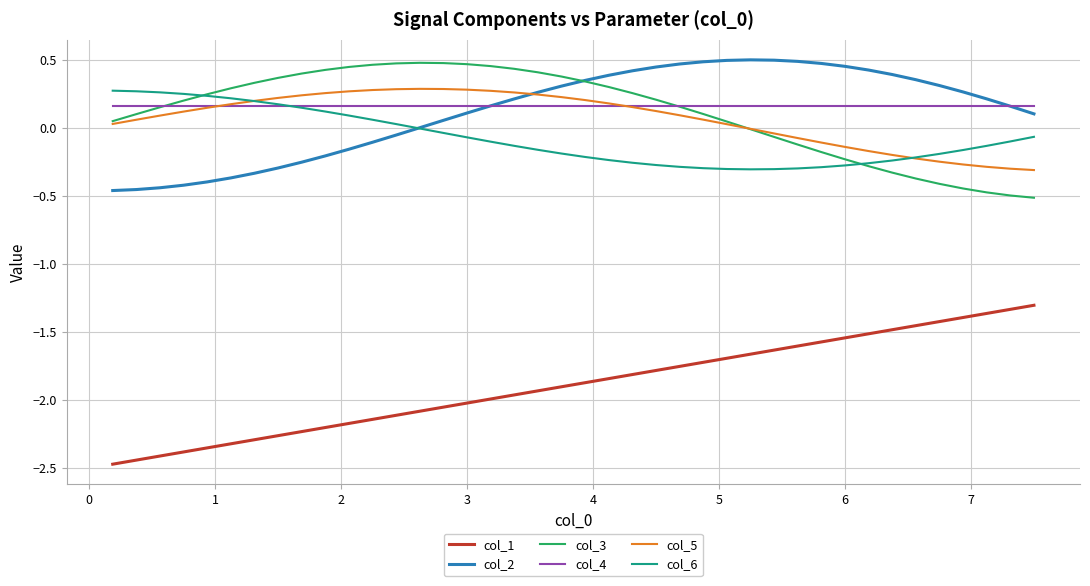

How many lines are shown in the chart?

6